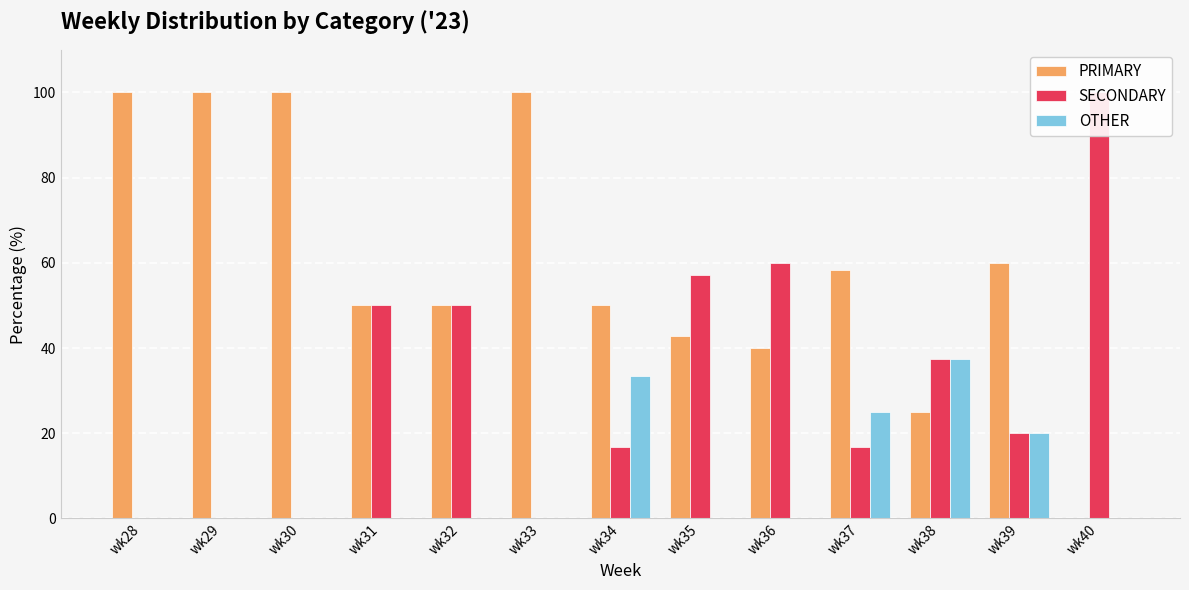

Which series has the widest spread of values?

PRIMARY